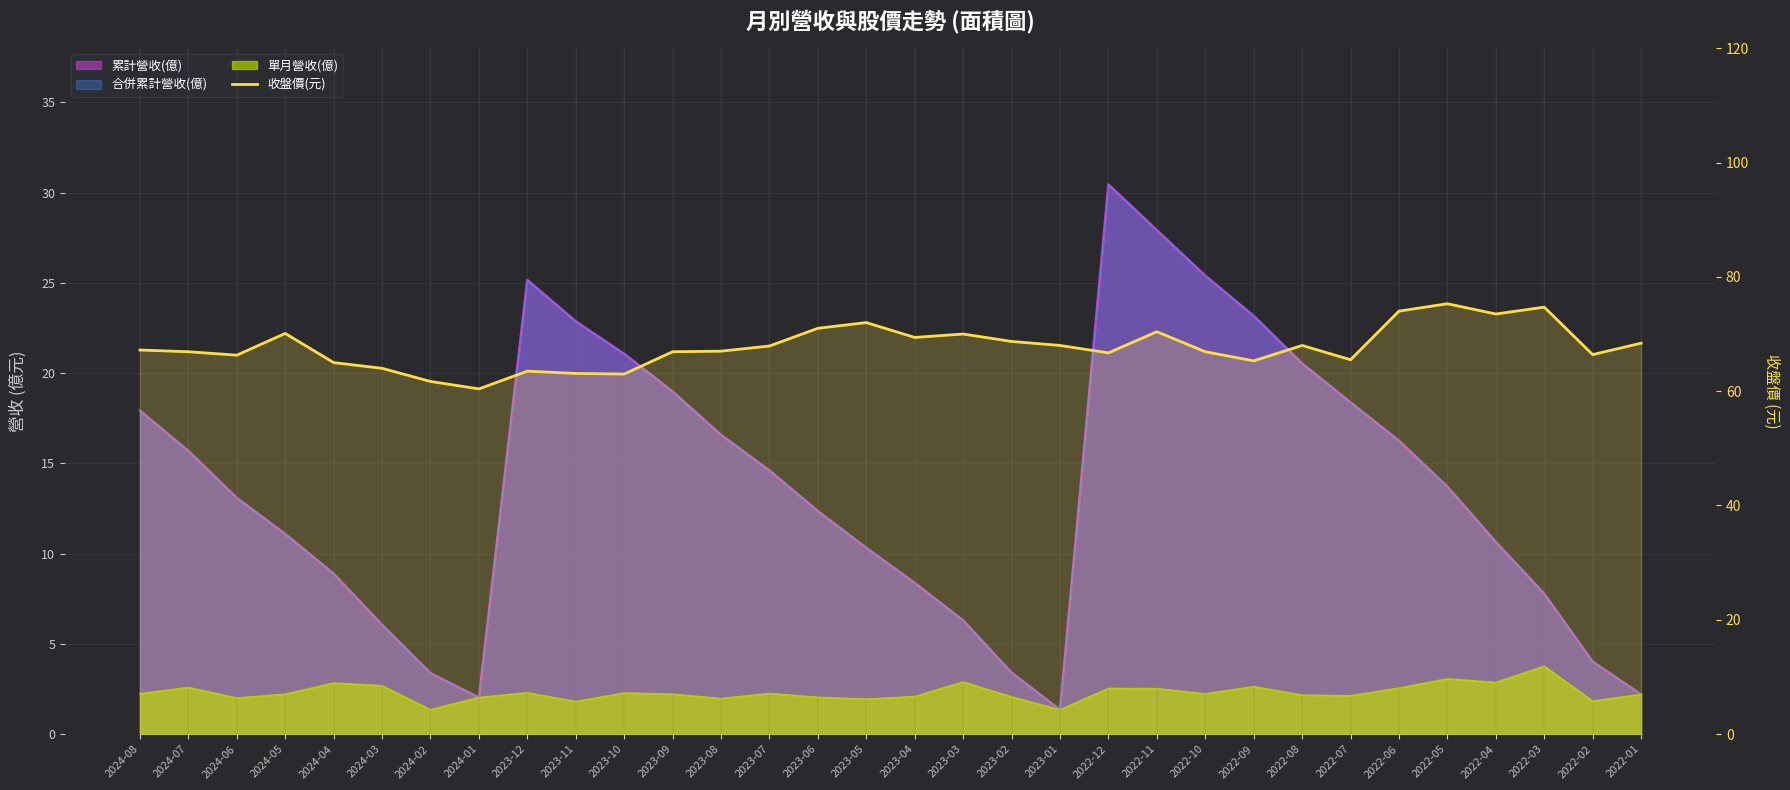

Reading left to right, transcribe all the data shown in this chart.

2024-08=67.2	2024-07=66.9	2024-06=66.3	2024-05=70.1	2024-04=65.0	2024-03=64.0	2024-02=61.7	2024-01=60.4	2023-12=63.5	2023-11=63.1	2023-10=63.0	2023-09=66.9	2023-08=67.0	2023-07=67.9	2023-06=71.0	2023-05=72.0	2023-04=69.4	2023-03=70.0	2023-02=68.7	2023-01=68.0	2022-12=66.7	2022-11=70.4	2022-10=66.9	2022-09=65.3	2022-08=68.0	2022-07=65.5	2022-06=74.0	2022-05=75.3	2022-04=73.5	2022-03=74.7	2022-02=66.4	2022-01=68.4